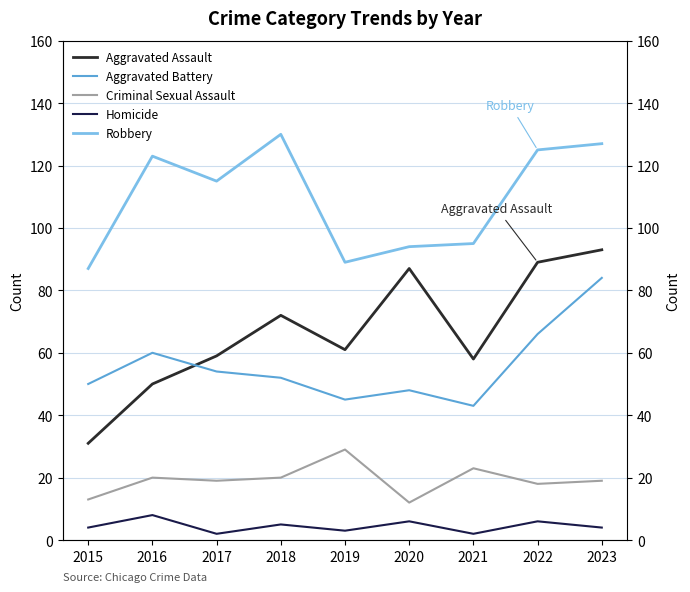

Reading left to right, transcribe all the data shown in this chart.

Aggravated Assault: 31	50	59	72	61	87	58	89	93
Aggravated Battery: 50	60	54	52	45	48	43	66	84
Criminal Sexual Assault: 13	20	19	20	29	12	23	18	19
Homicide: 4	8	2	5	3	6	2	6	4
Robbery: 87	123	115	130	89	94	95	125	127